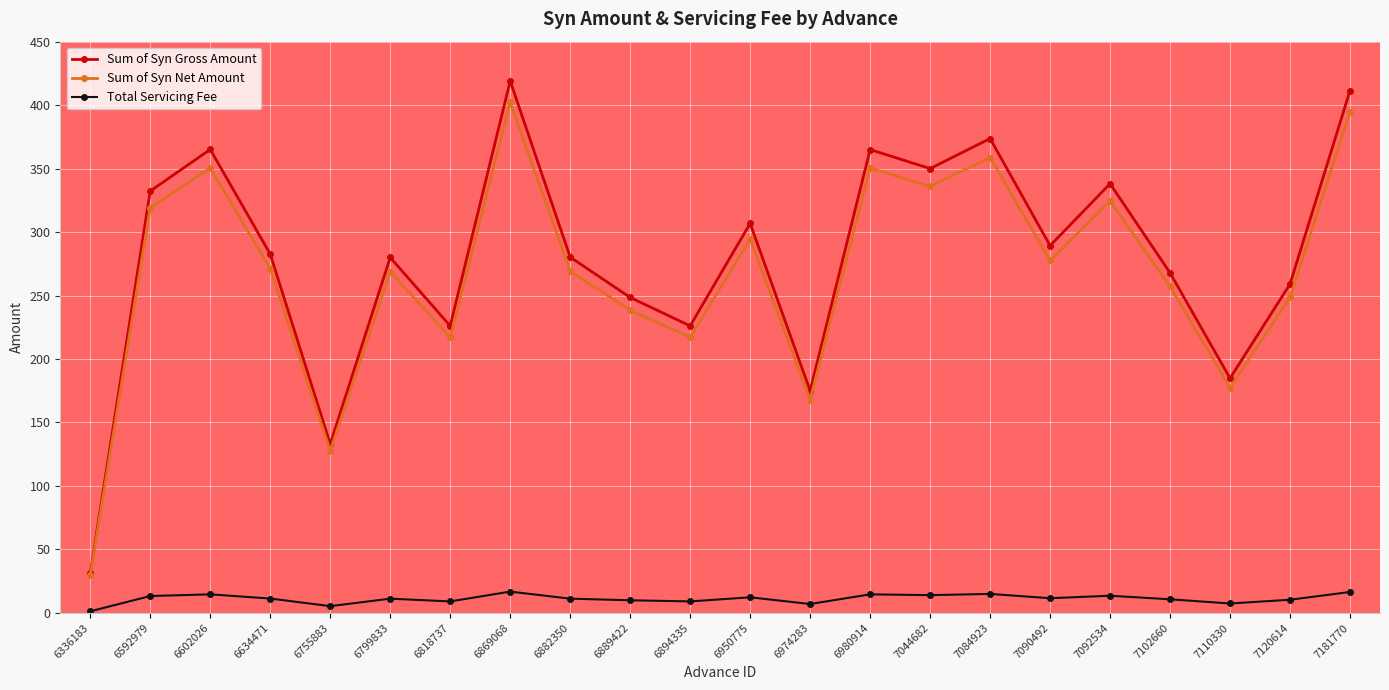

What is the difference between the highest and lowest values at 6869068?

402.3